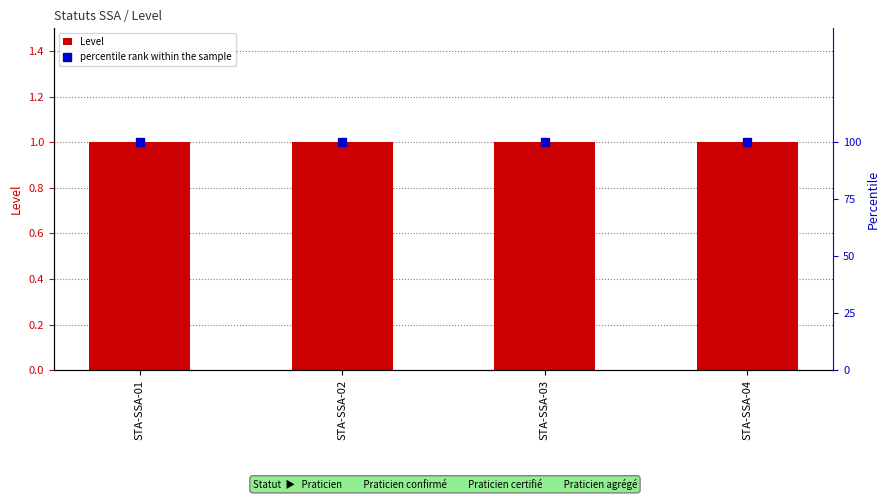

Reading left to right, extract all data points from this chart.

Level: 1	1	1	1
percentile rank within the sample: 100	100	100	100